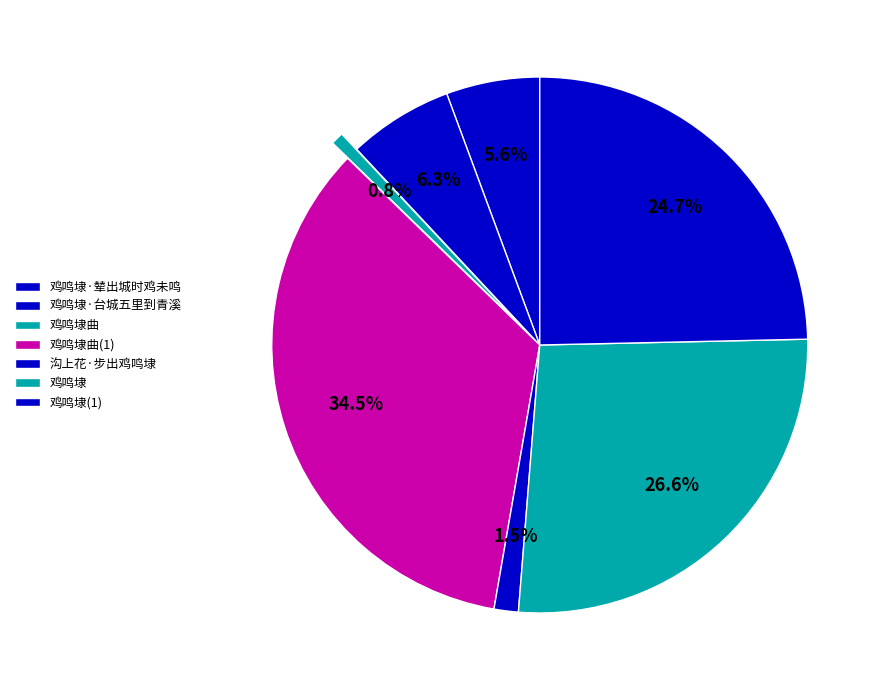

Count the number of slices in the pie.

7